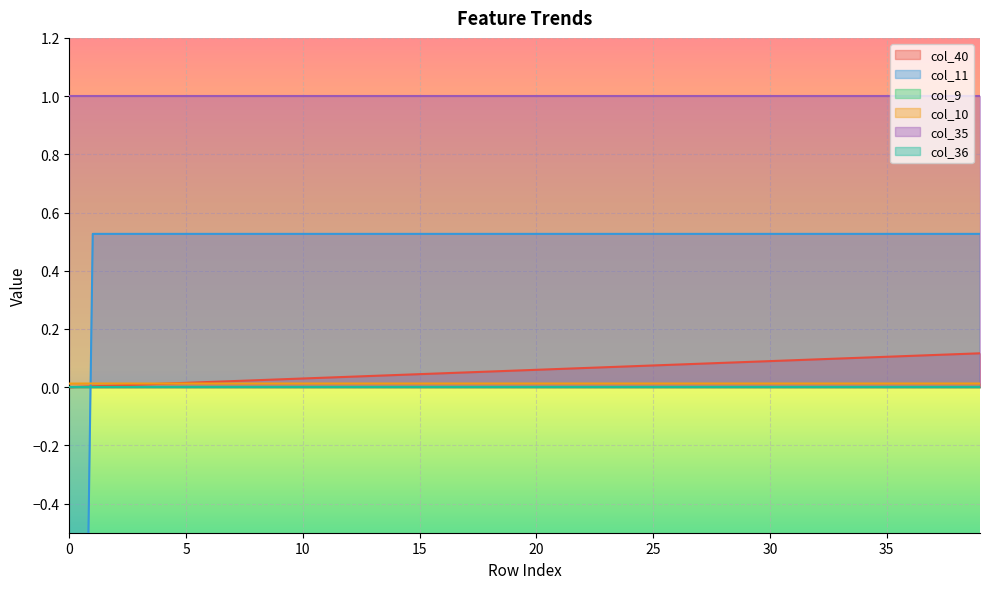

Is it true that col_10 equals 0.0 at 15?

True